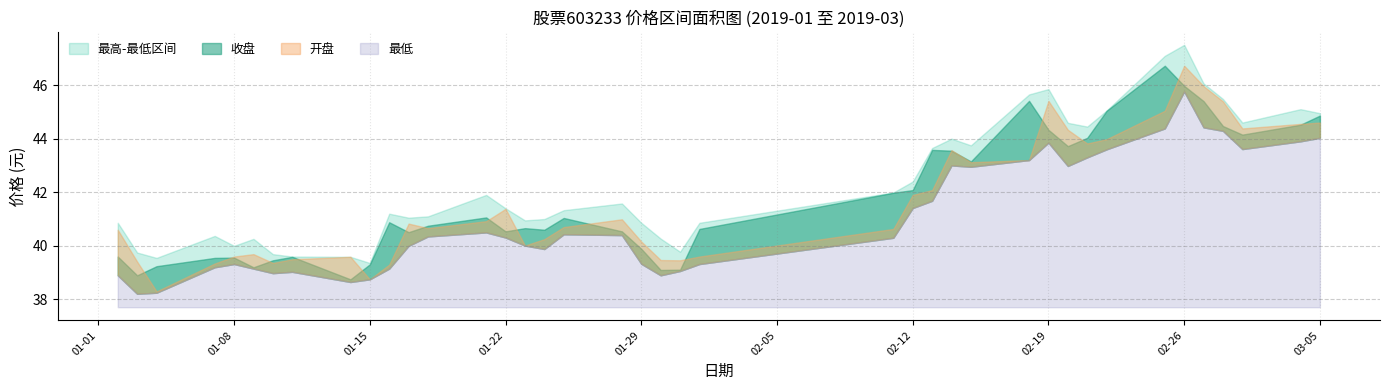

How many data points in 最高 are above 41?

24